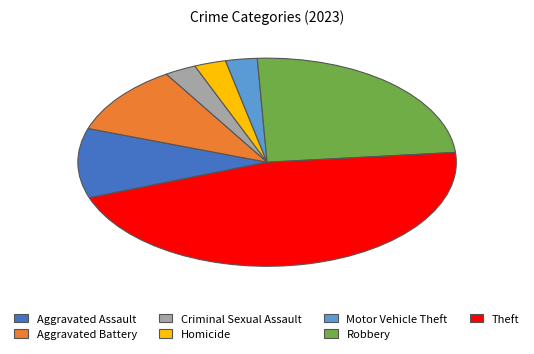

Does any single category account for the majority?

No